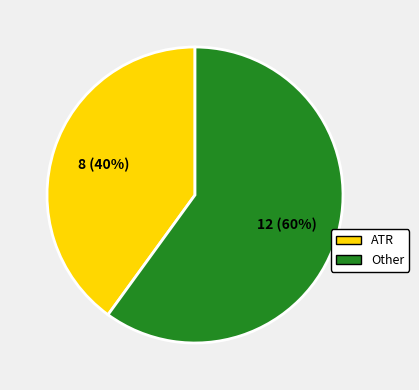

Does any single category account for the majority?

Yes